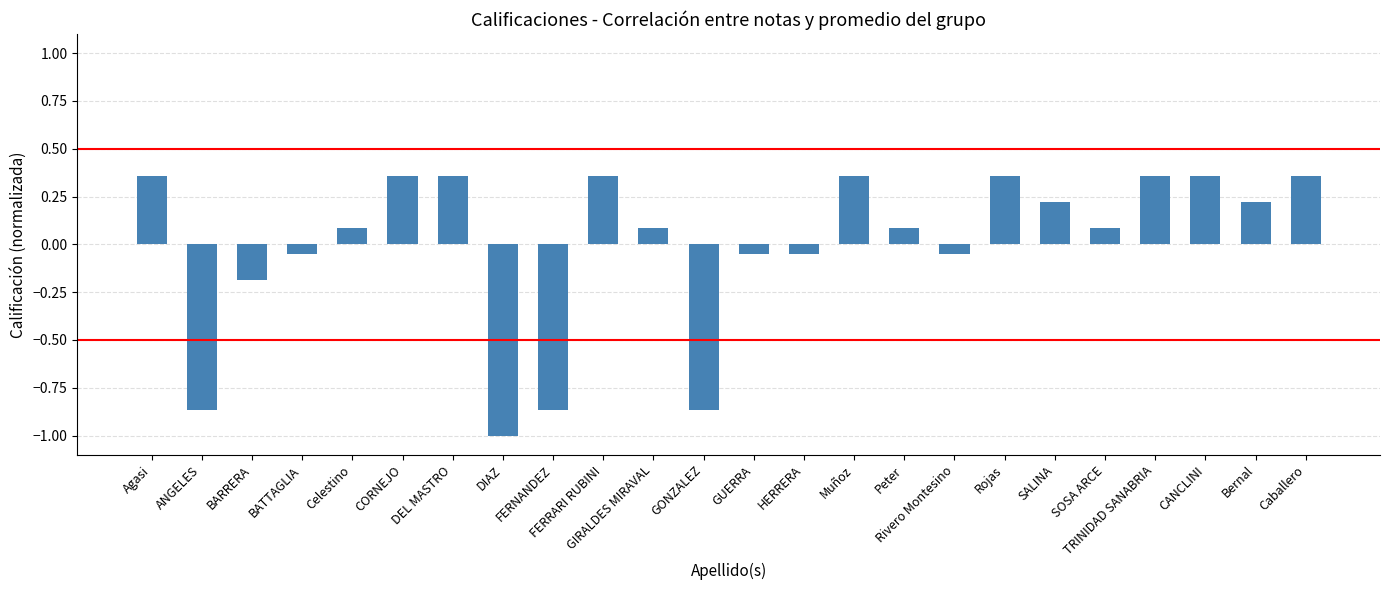

What is the value of the 19th bar from the left?

0.2